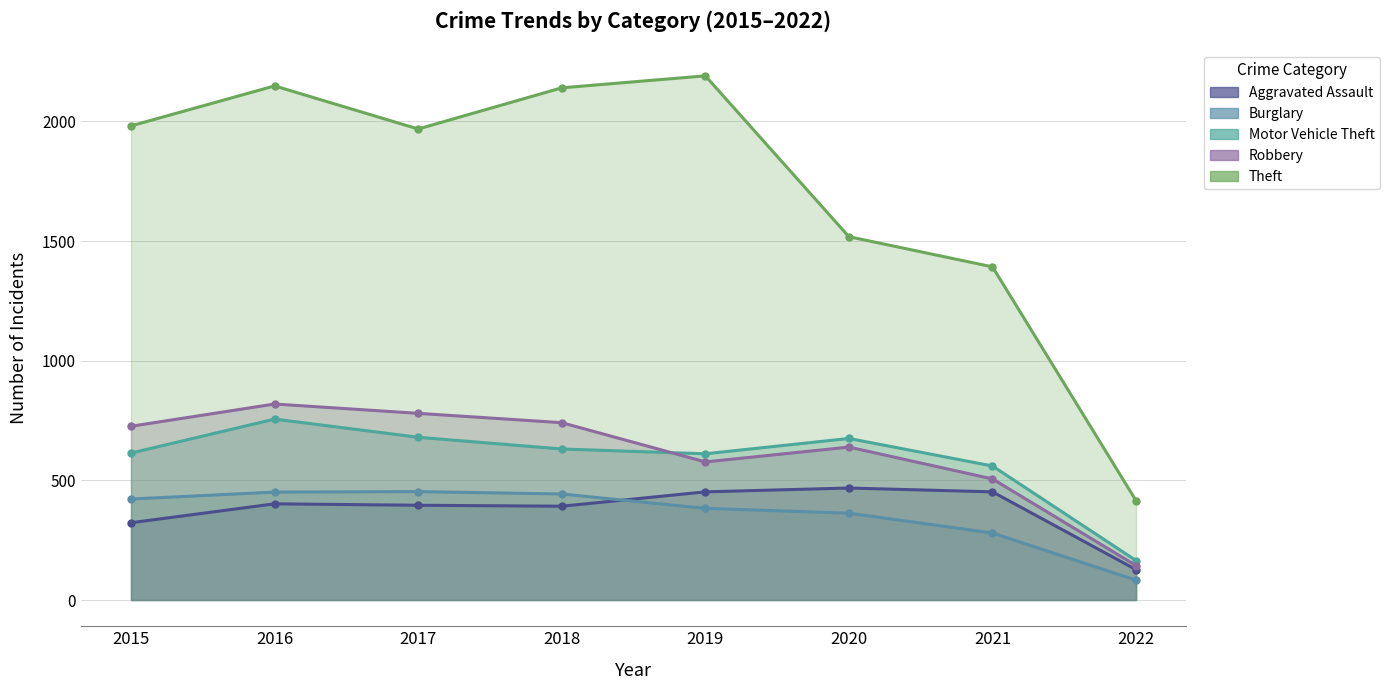

True or false: Robbery has more than 0 interior local peaks.

True